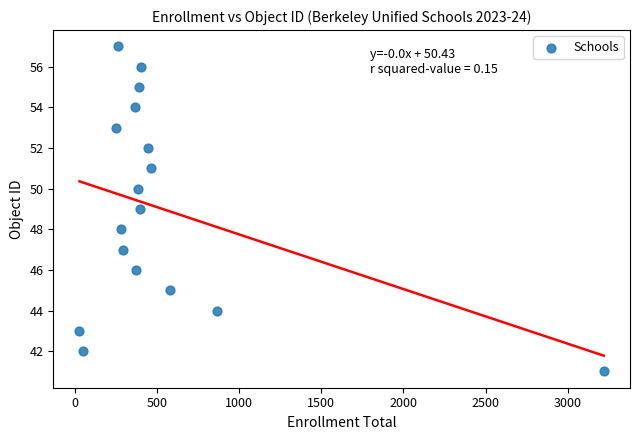

What is the range of X values (max minus min)?

3193